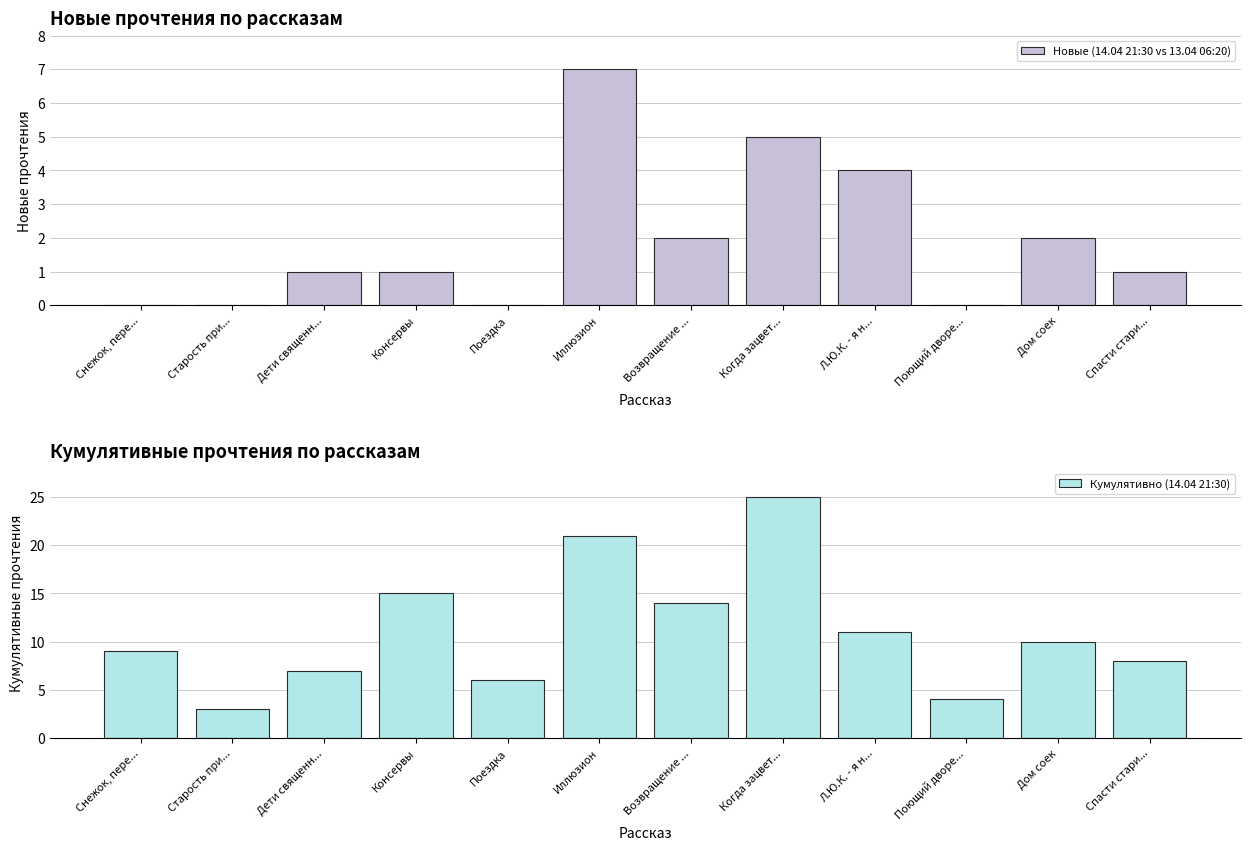

What is the sum of the Кумулятивно (14.04 21:30) values at Спасти стари... and Консервы?

23